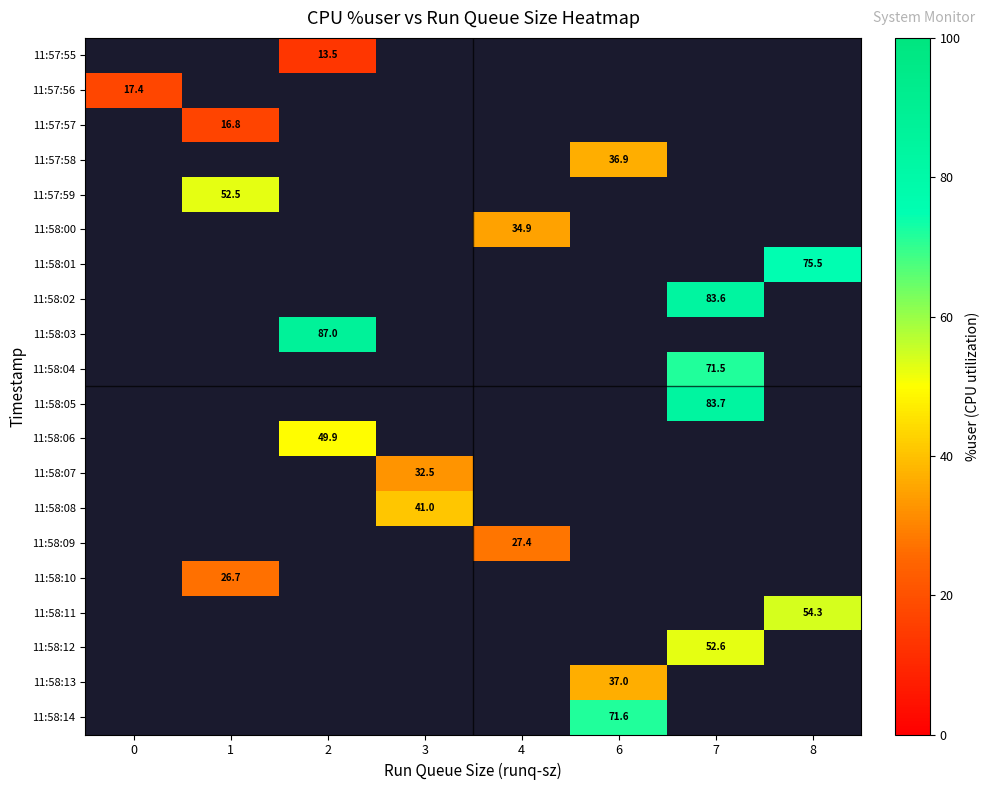

How many series are shown in this chart?

20